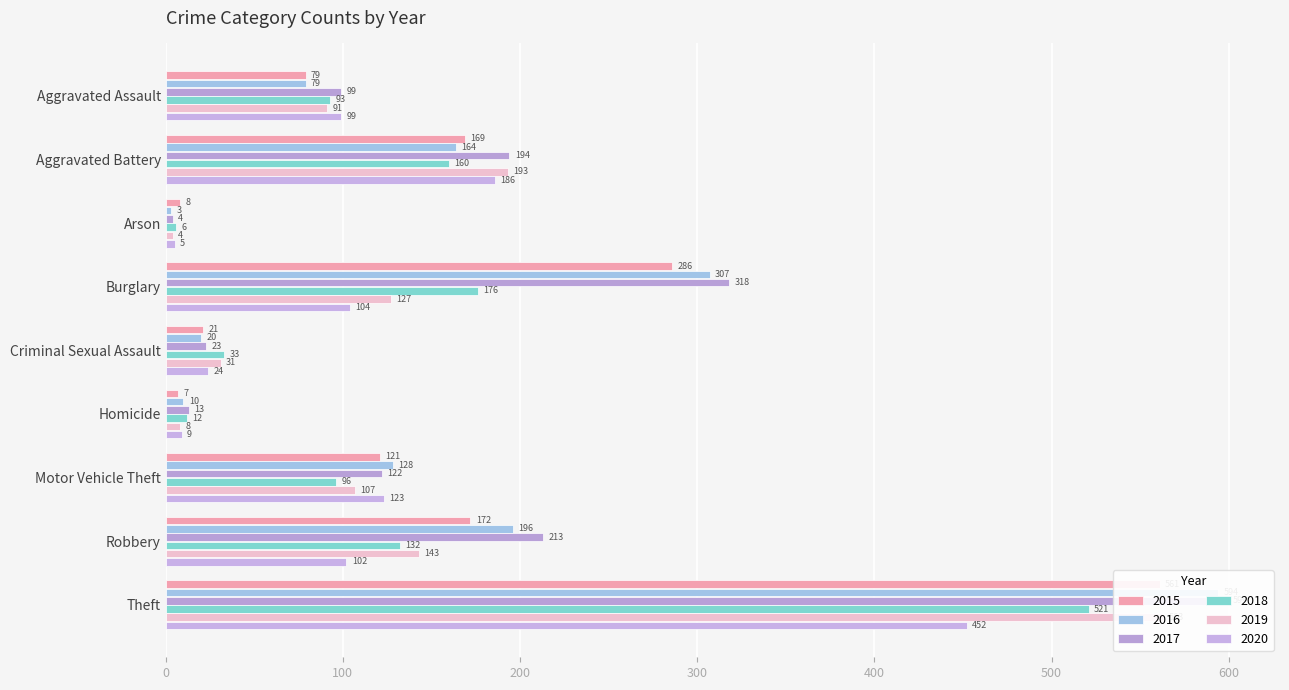

Between Aggravated Assault and Motor Vehicle Theft, which is larger?

Motor Vehicle Theft